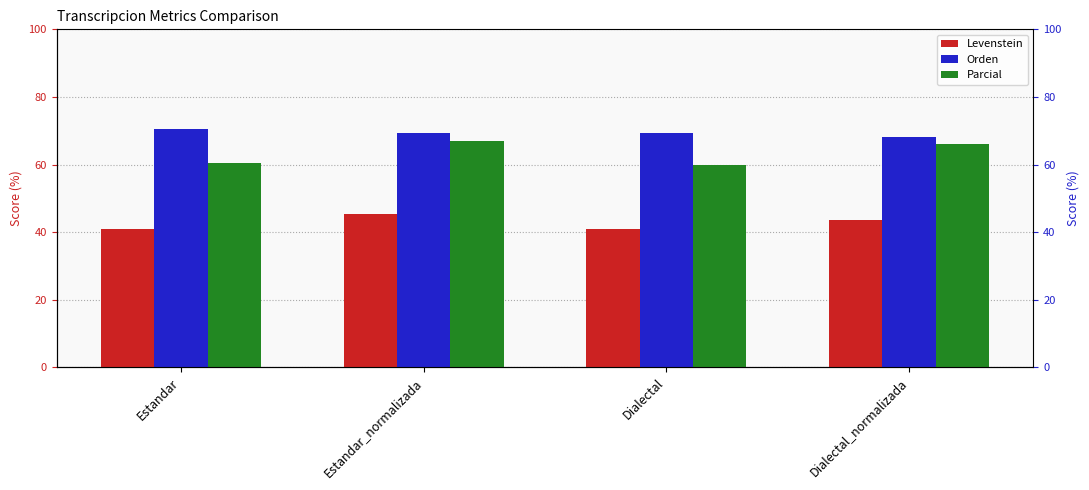

How many bars are there in each group?

3